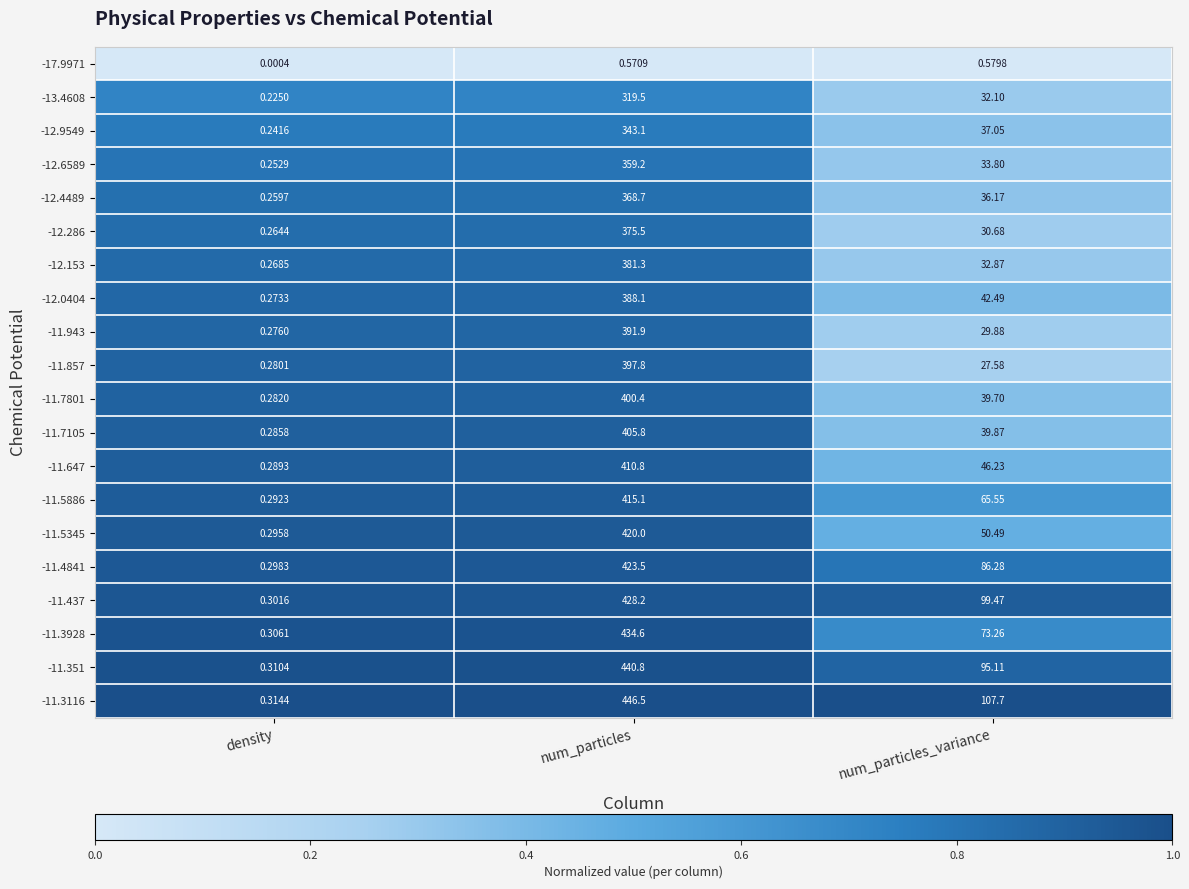

At which category does the chart reach its minimum across all series?

density